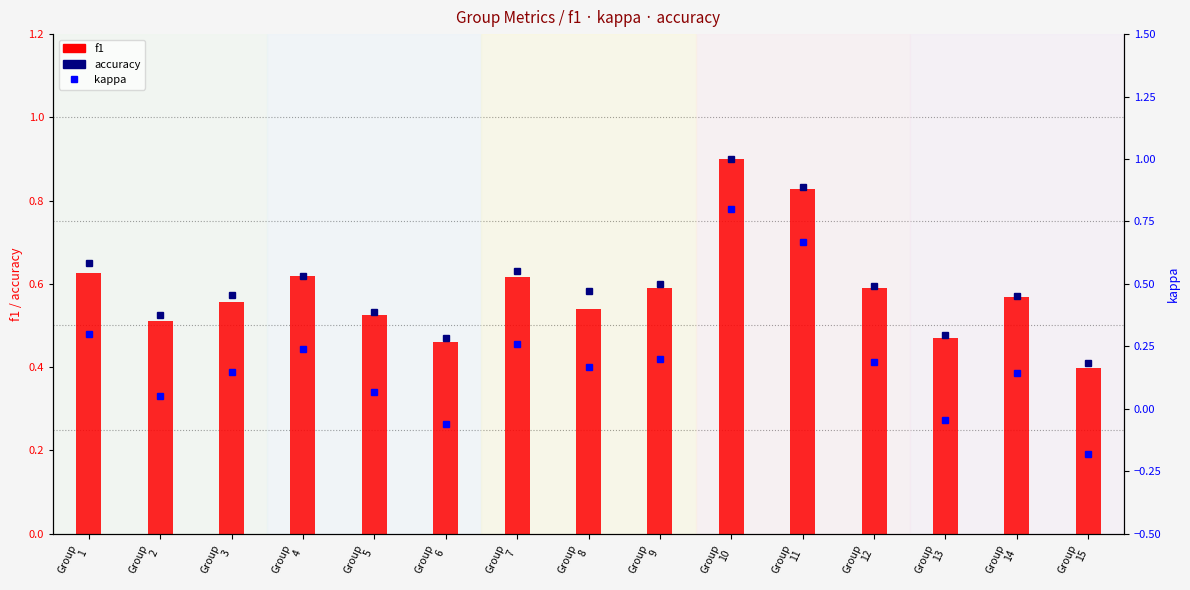

Reading left to right, list all the values displayed in this chart.

accuracy: 0.7	0.5	0.6	0.6	0.5	0.5	0.6	0.6	0.6	0.9	0.8	0.6	0.5	0.6	0.4
f1: 0.6	0.5	0.6	0.6	0.5	0.5	0.6	0.5	0.6	0.9	0.8	0.6	0.5	0.6	0.4
kappa: 0.3	0.1	0.1	0.2	0.1	-0.1	0.3	0.2	0.2	0.8	0.7	0.2	-0.0	0.1	-0.2